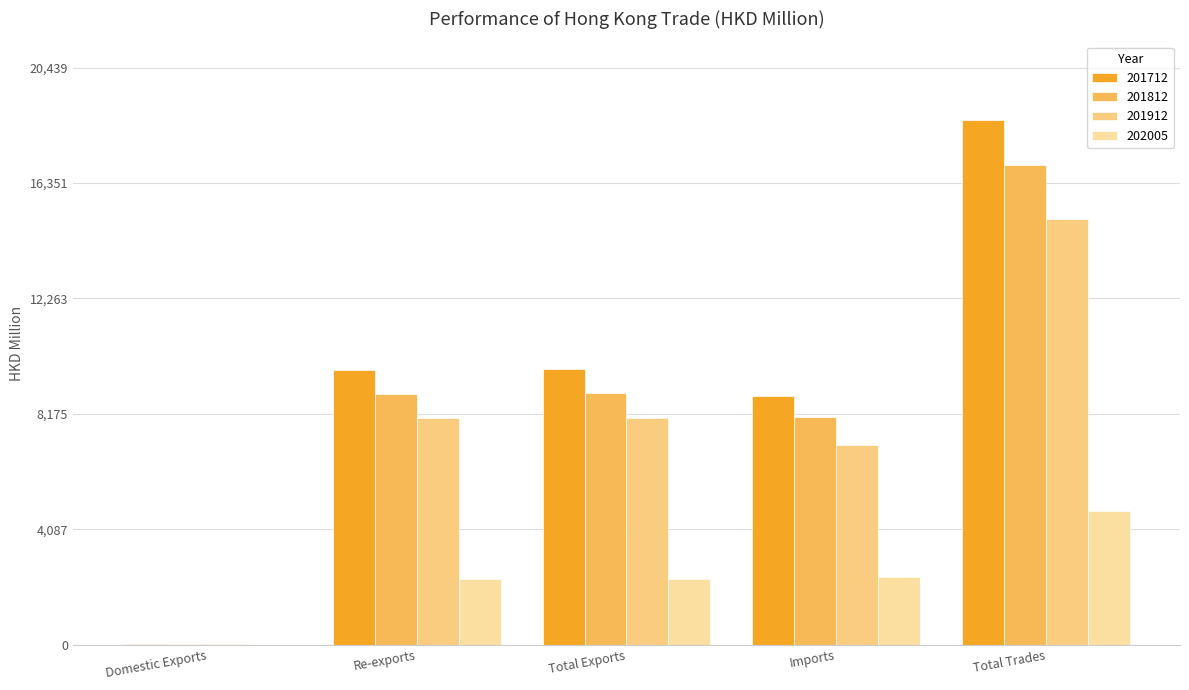

Are the bars grouped side by side (vs. stacked)?

Yes